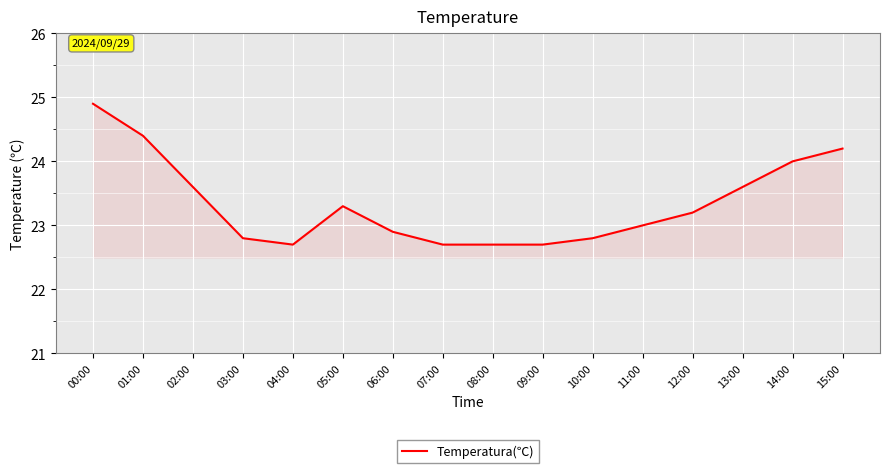

Reading left to right, extract all data points from this chart.

00:00=24.9	01:00=24.4	02:00=23.6	03:00=22.8	04:00=22.7	05:00=23.3	06:00=22.9	07:00=22.7	08:00=22.7	09:00=22.7	10:00=22.8	11:00=23.0	12:00=23.2	13:00=23.6	14:00=24.0	15:00=24.2